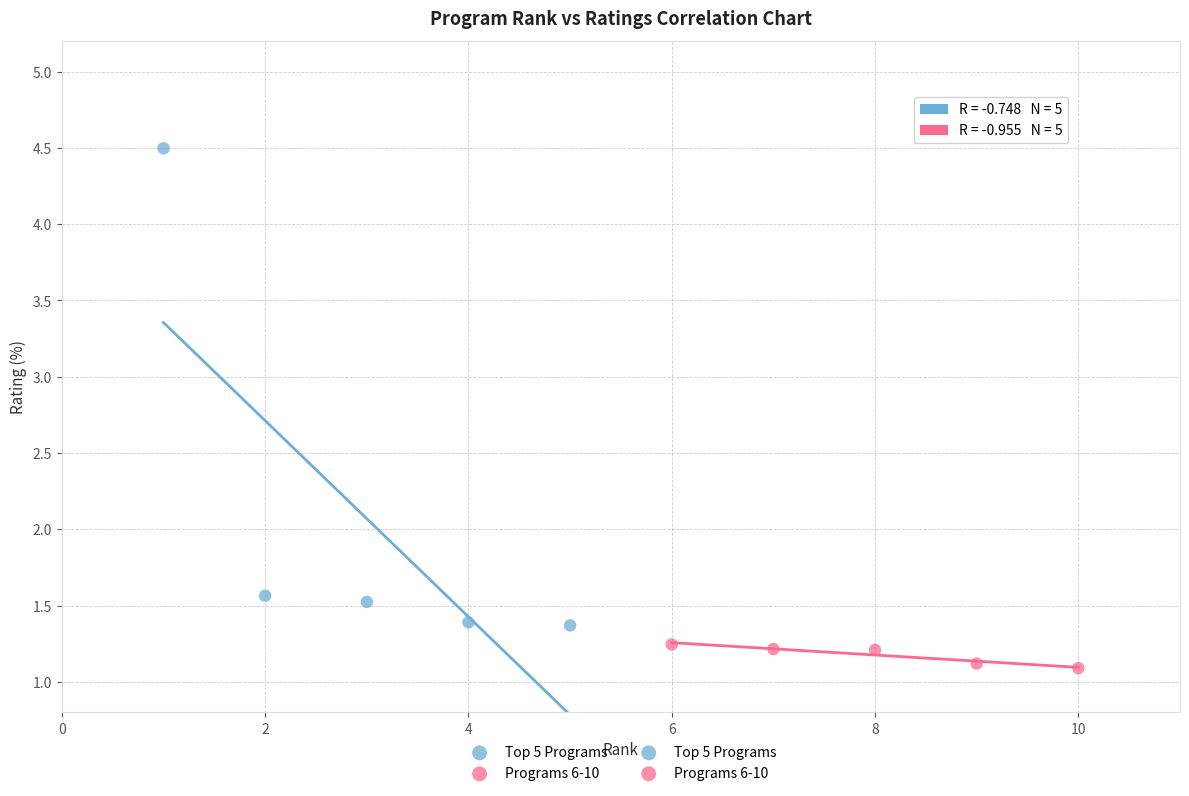

Which series has the largest Y range (max minus min)?

Top 5 Programs